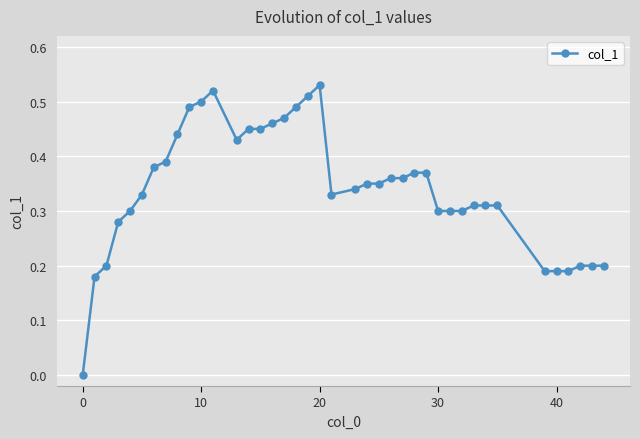

How many distinct data groups are displayed?

1